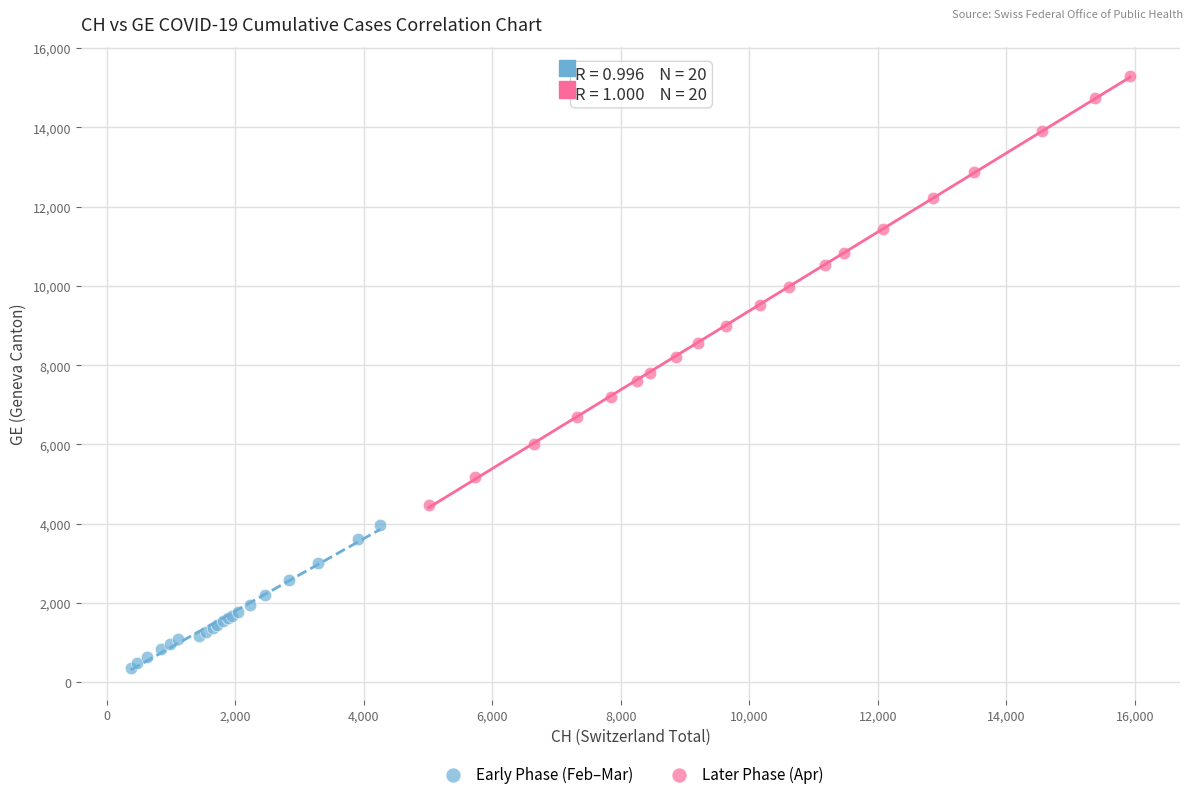

Which series has the largest Y range (max minus min)?

Later Phase (Apr)